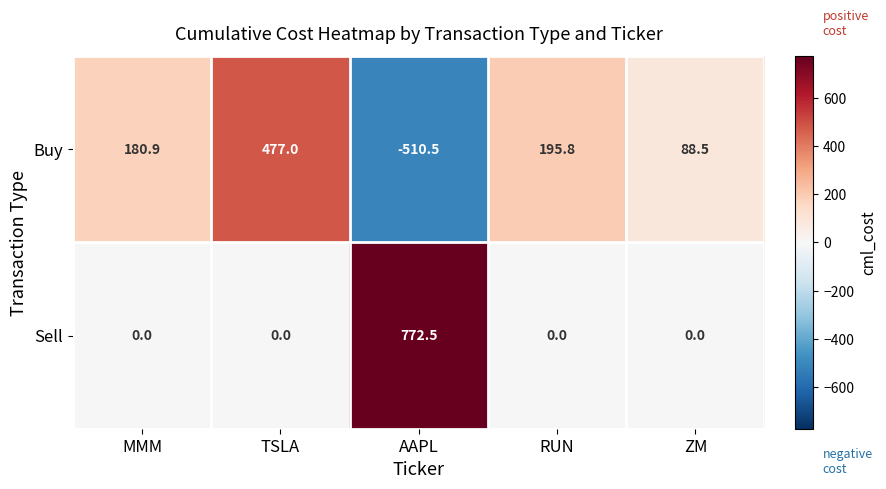

The Sell series shows 772.5 at AAPL. True or false?

True